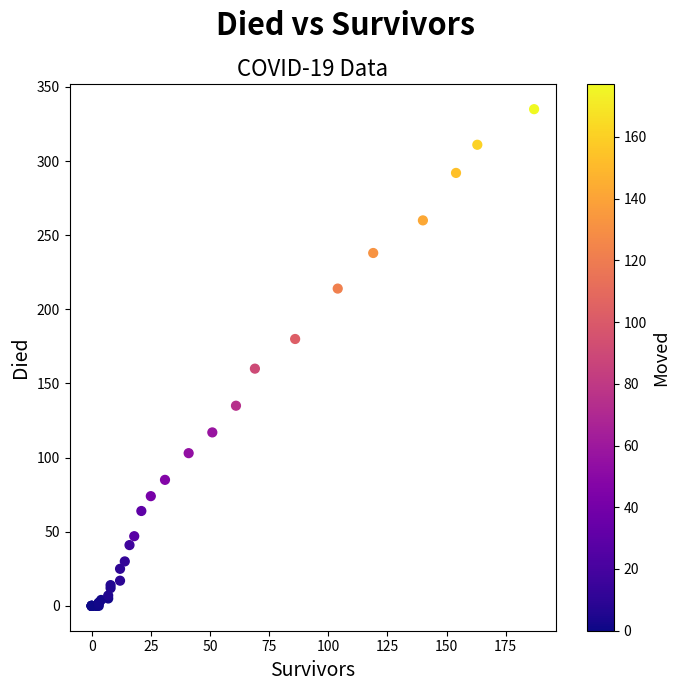

What Y value in the scatter plot is closest to 167?

160